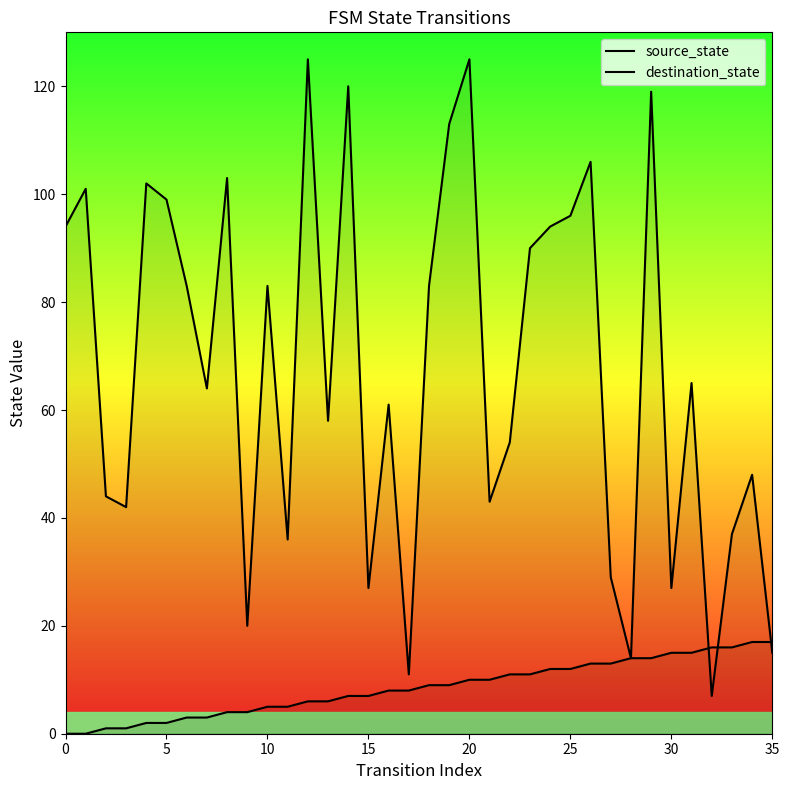

True or false: source_state has more than 2 interior local peaks.

False